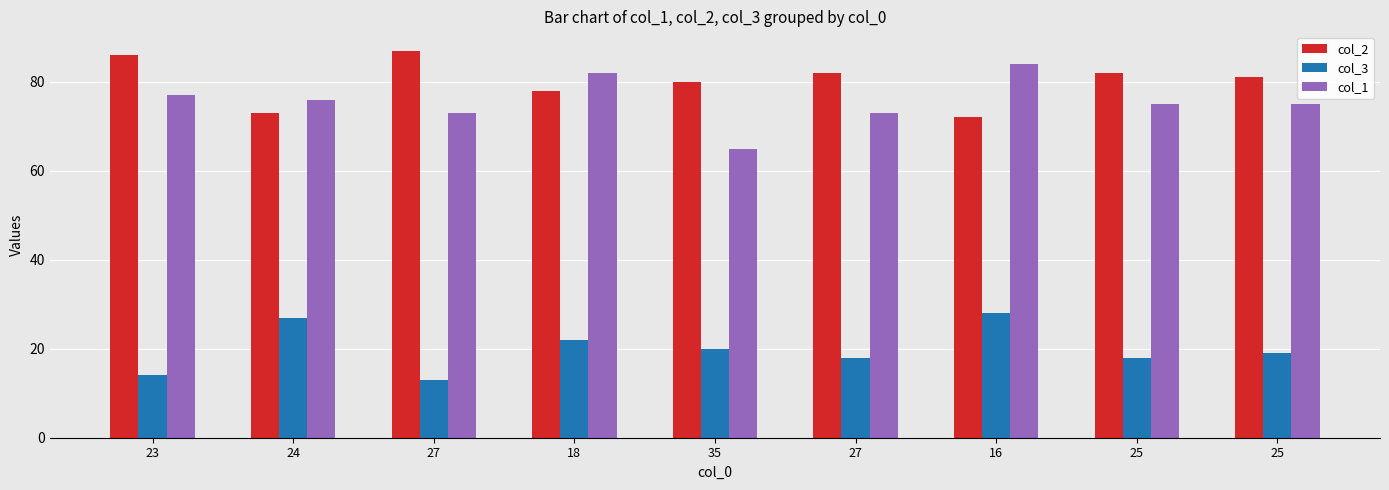

Does the chart contain stacked bars?

No